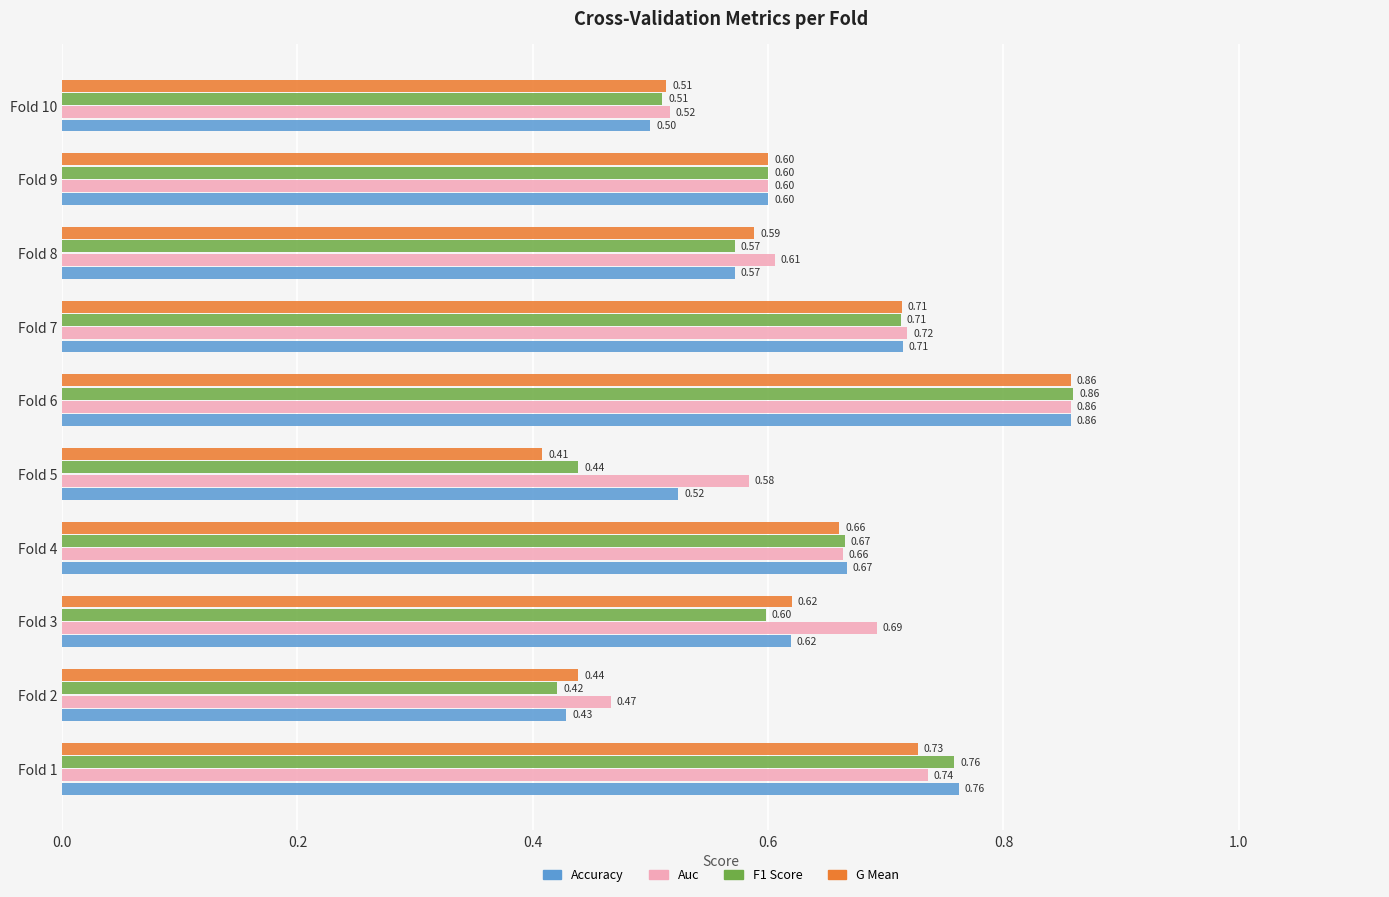

At which category is the sum across all series the highest?

Fold 6